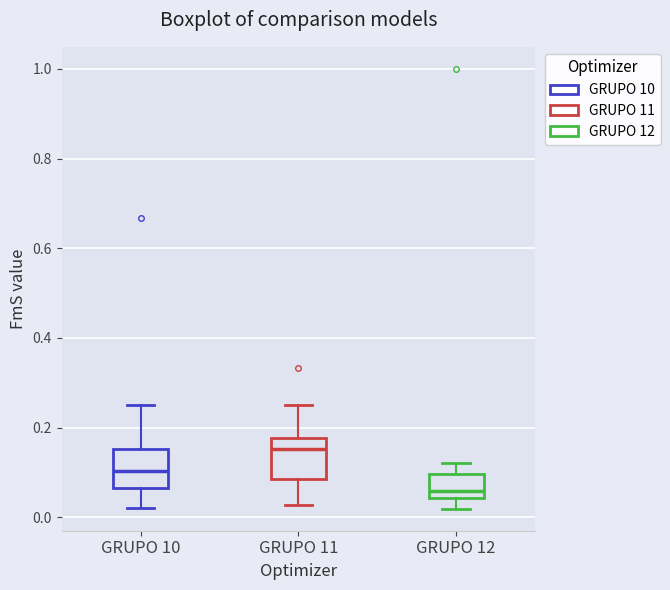

Which box has the highest median line?

GRUPO 11